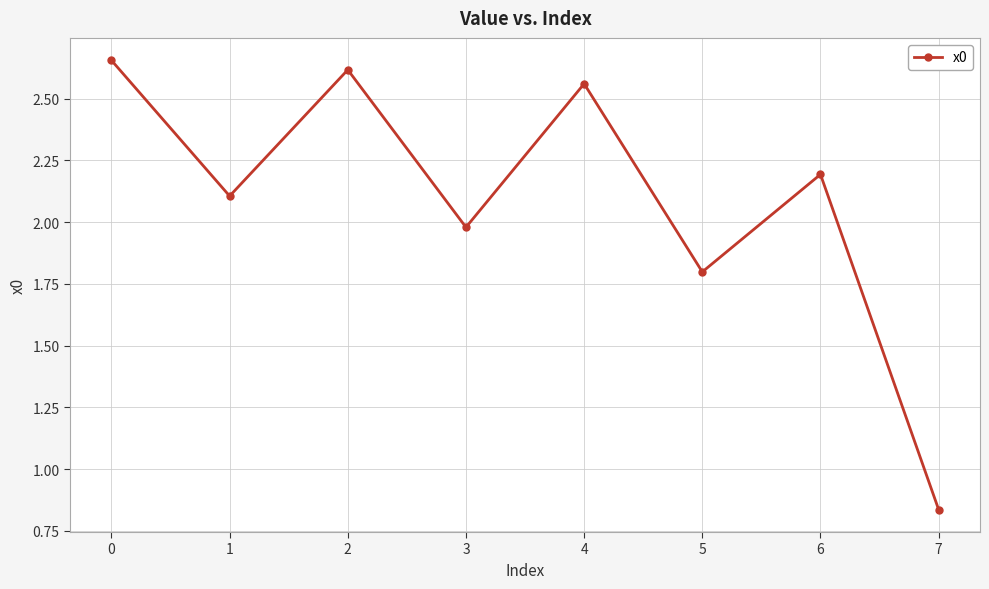

What is the approximate value at 1?

2.1